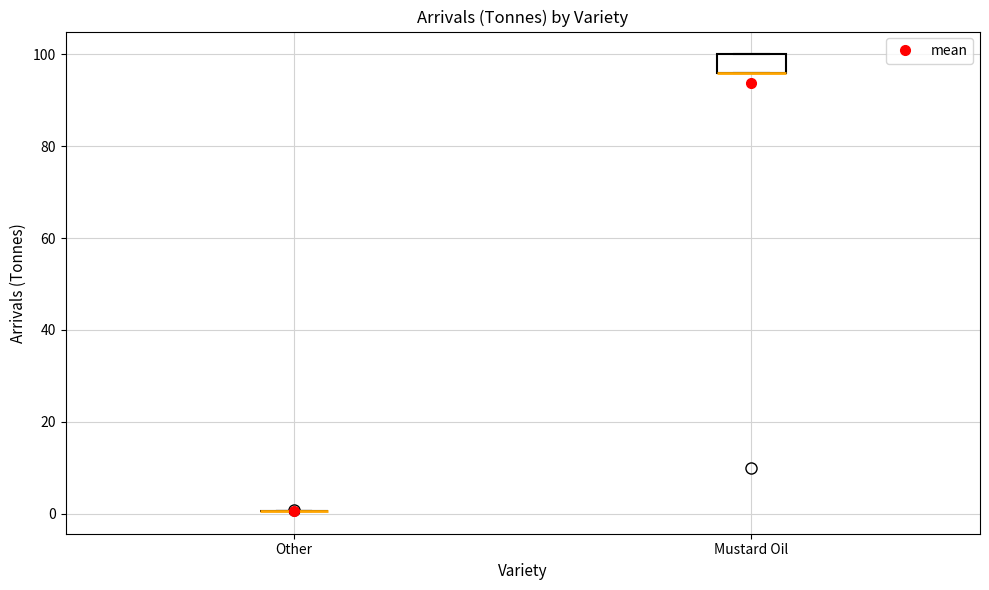

Reading left to right, read every box against the y-axis: the position of its median line, the range the box covers, and the ends of its whiskers. The values are not printed on the chart, so give them approximately, as read against the axis.

Other: box collapsed to a line at 0, whiskers 0 to 0
Mustard Oil: median 96 (drawn on the box's lower edge), box 96 to 100, whiskers 96 to 100